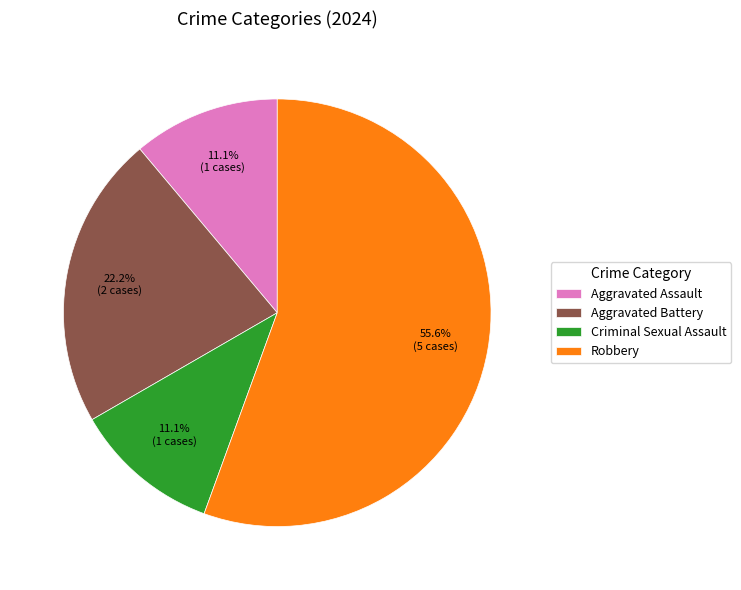

True or false: Robbery accounts for 70% of the total.

False